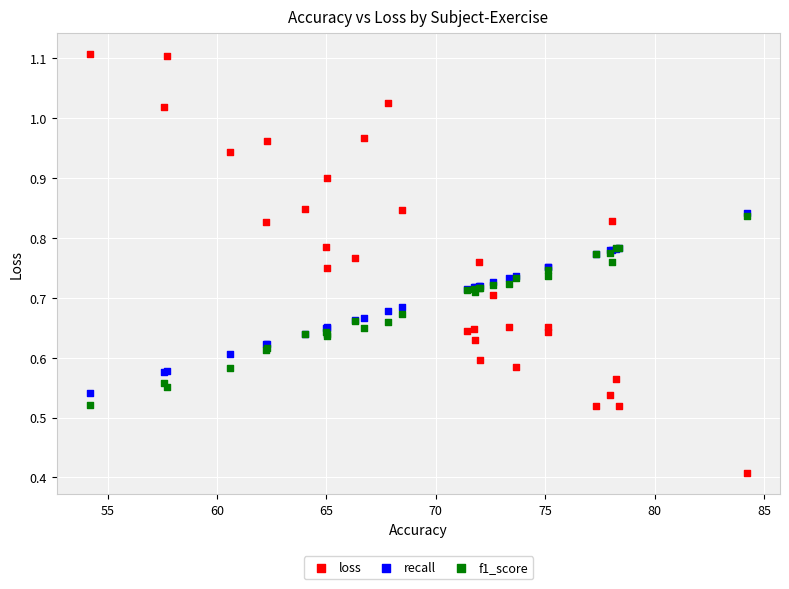

In the loss series, what Y value is closest to 0?

0.4